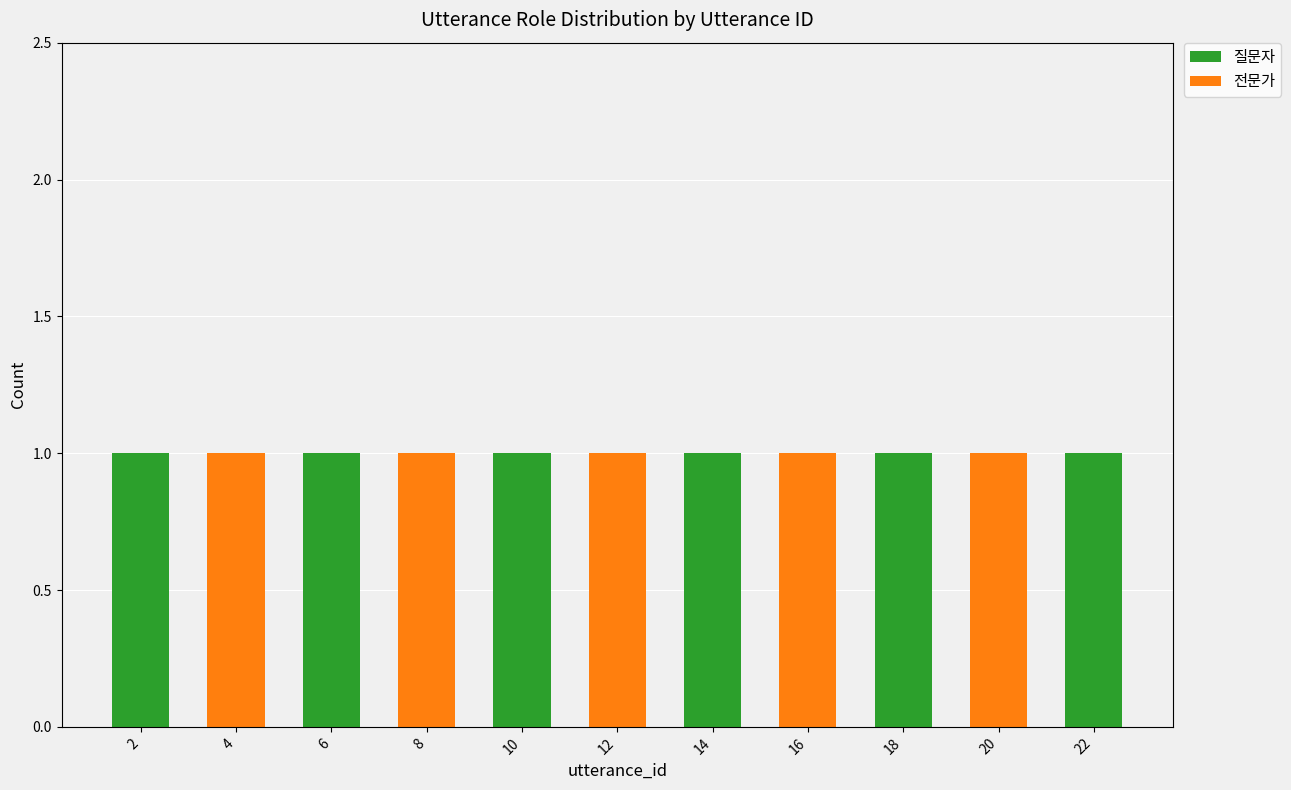

True or false: 질문자 has a value of 2 at 22.

False